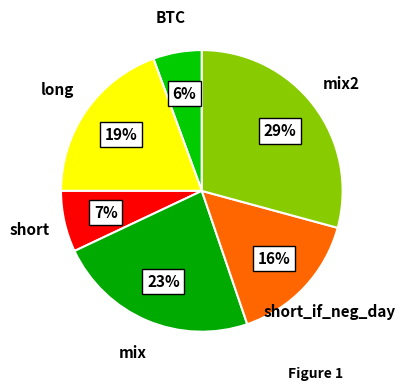

Approximately how many times larger is the value at short compared to long?

0.4